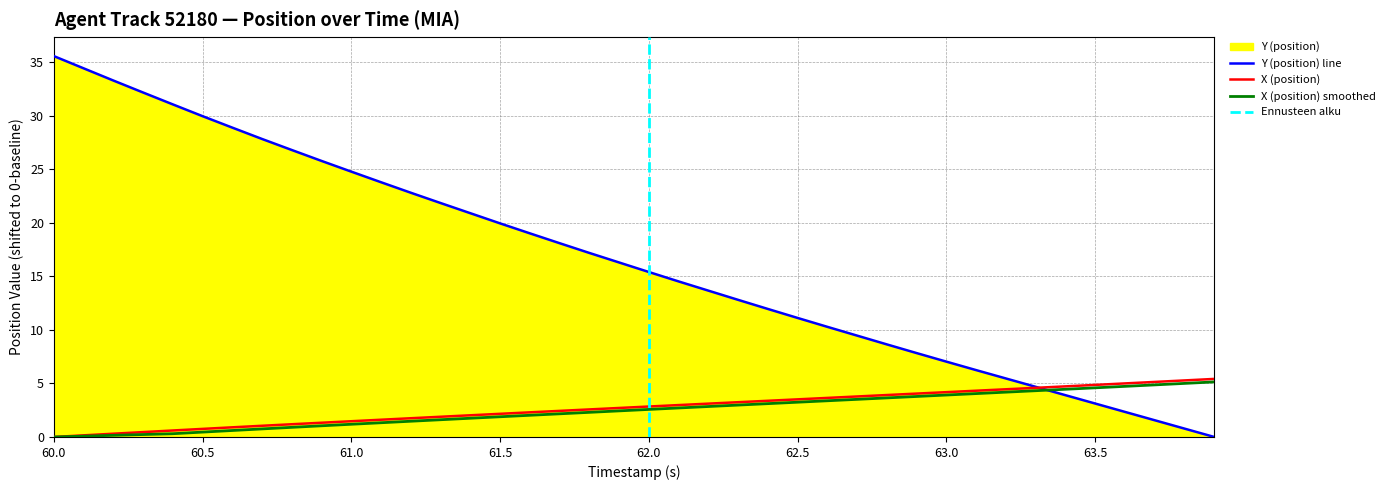

What is the greatest value displayed?

35.6